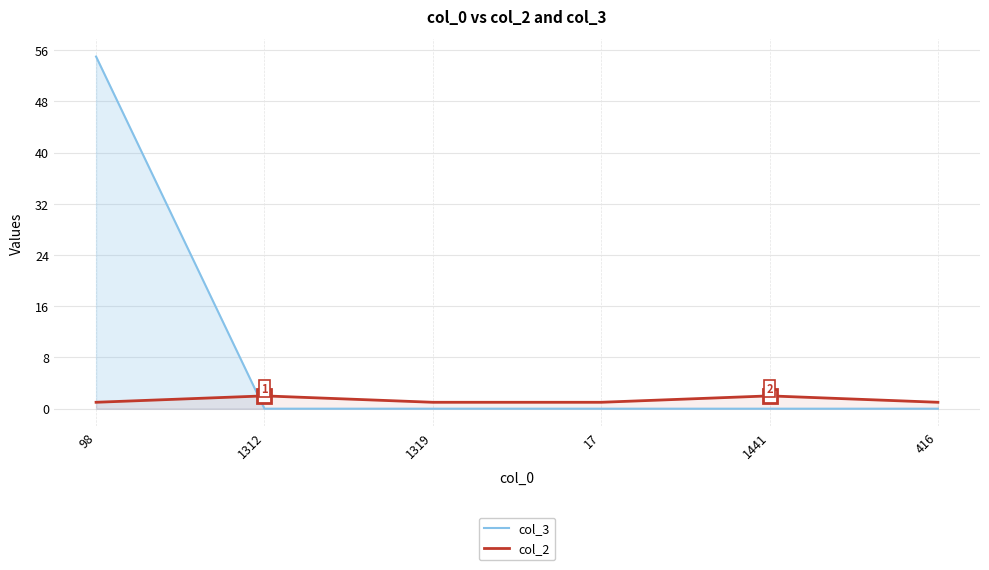

How many data points in col_3 are above 0?

1